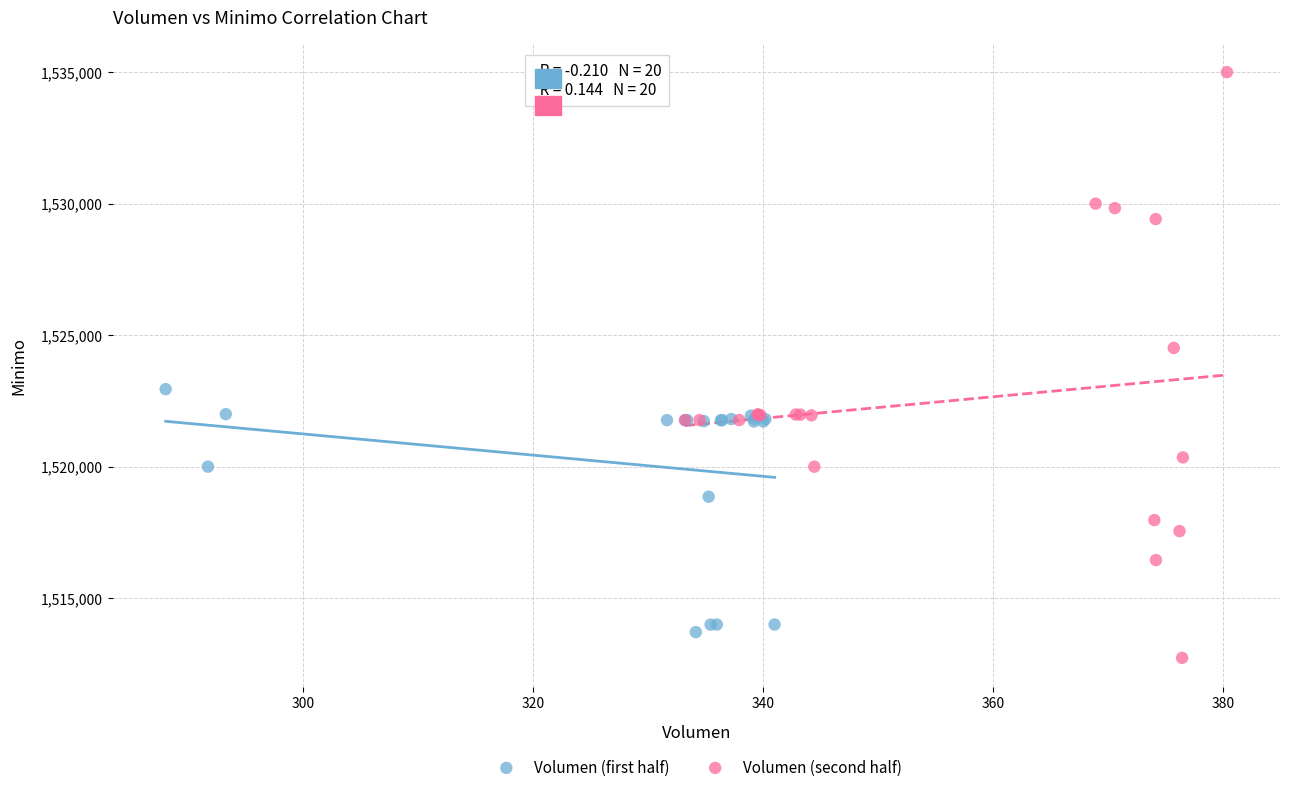

Which series reaches the maximum Y coordinate?

Volumen (second half)